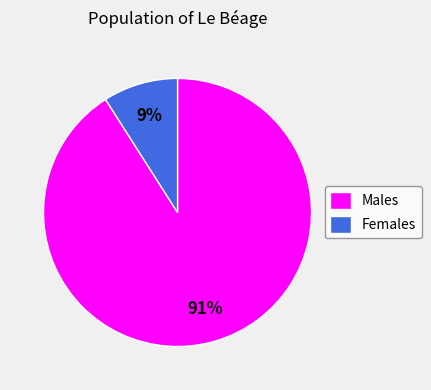

To the nearest percent, what portion does Males represent?

91%